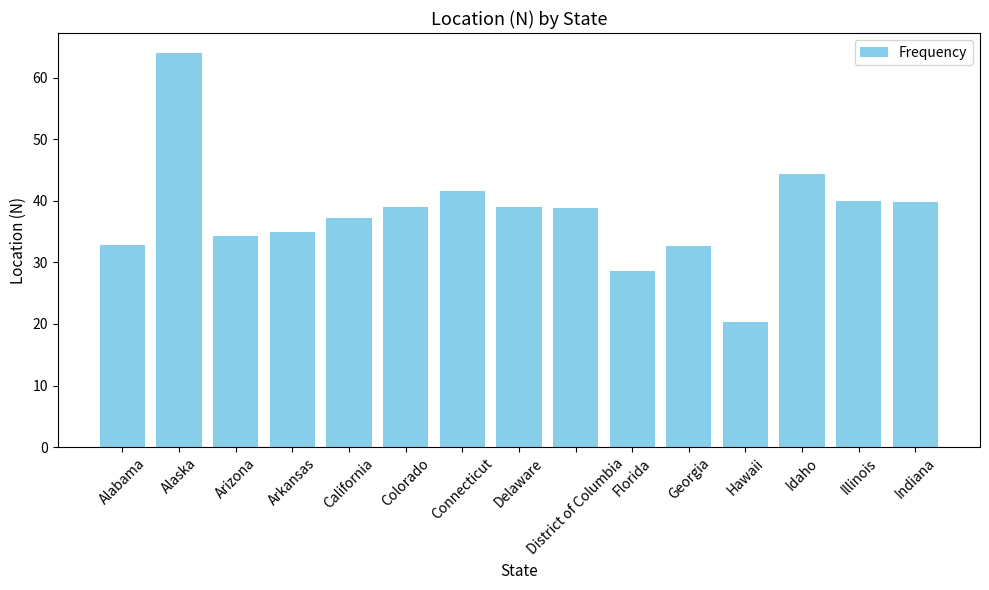

What position from the right is Alaska?

14